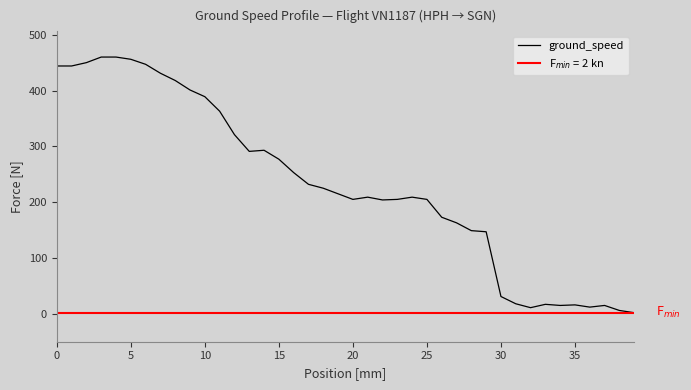

Read the value at 38.

6